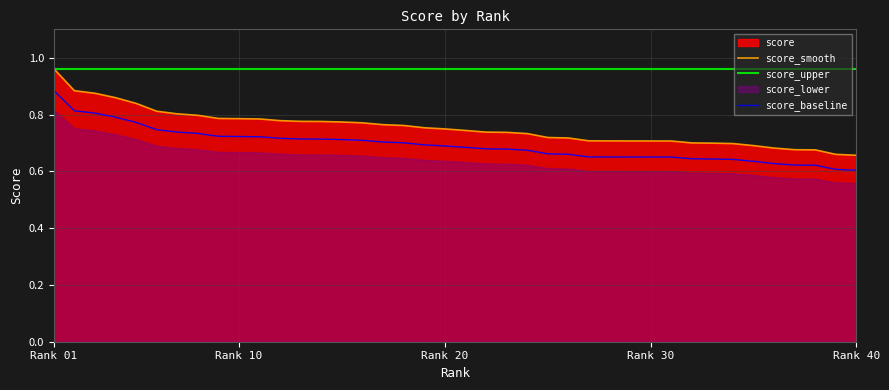

True or false: score_baseline and score_upper intersect in this chart.

False